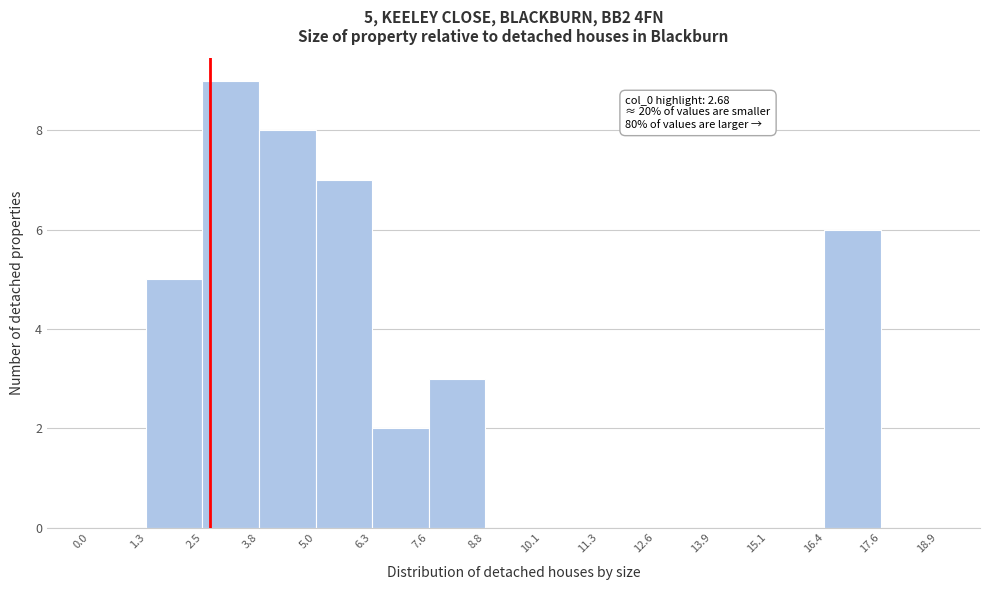

Over which range of the x-axis is the bar tallest?

2.5 to 3.8